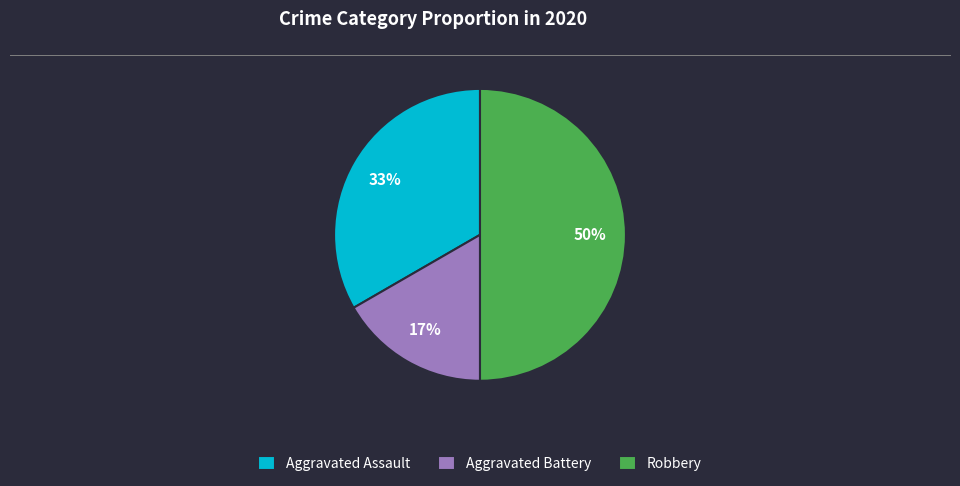

Is Aggravated Battery the majority of the pie?

No